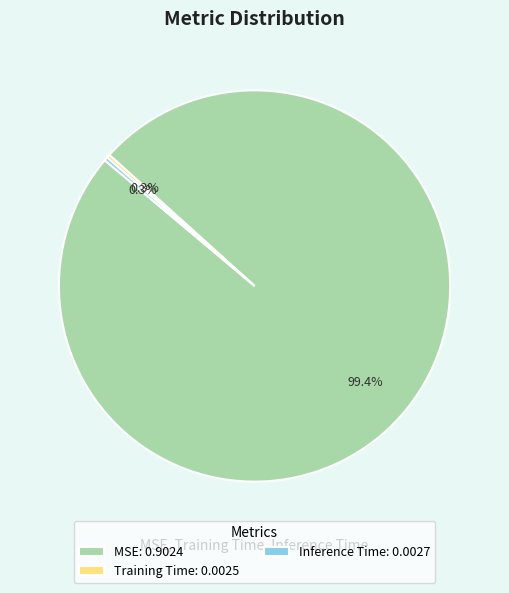

What percentage do MSE: 0.9024 and Inference Time: 0.0027 together represent?

99.7%